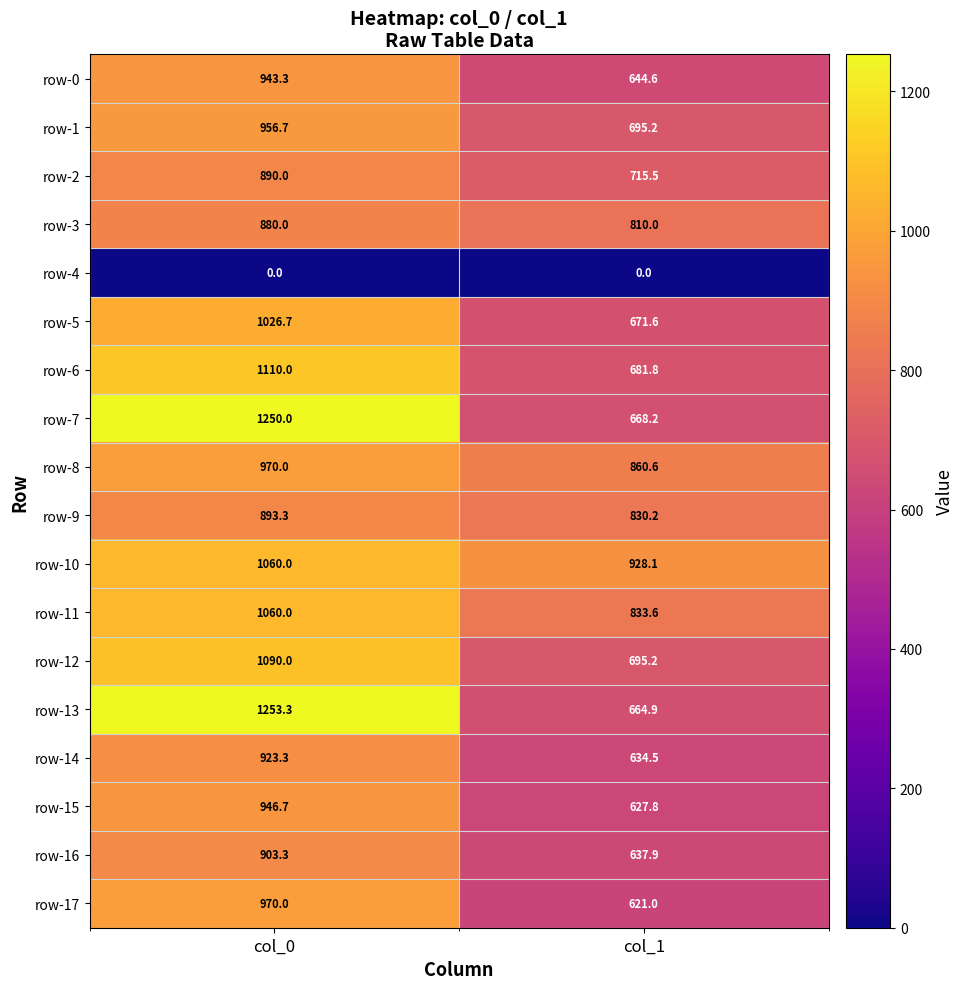

The row-12 series shows 695.2 at col_1. True or false?

True